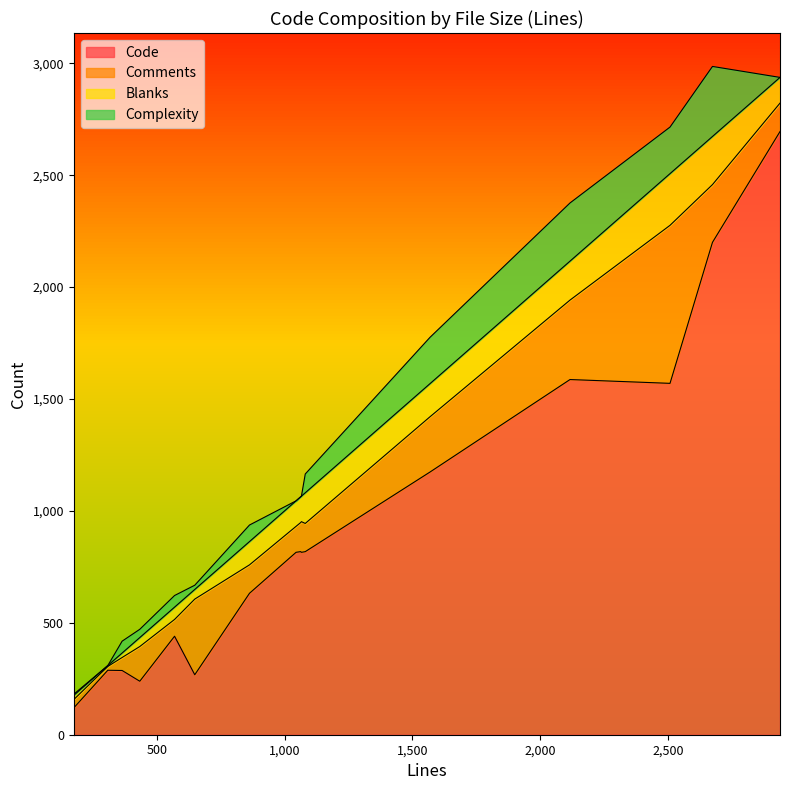

What is the value of the Comments point at the 15th from the left?

130